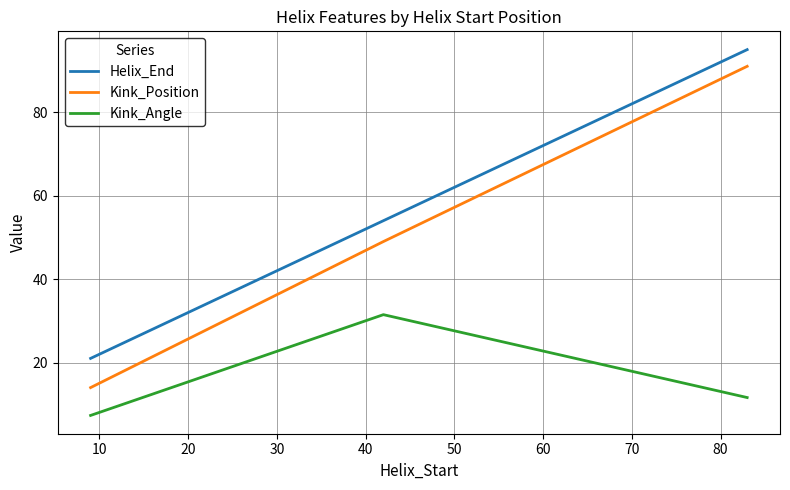

What is the maximum value for Kink_Angle?

31.5